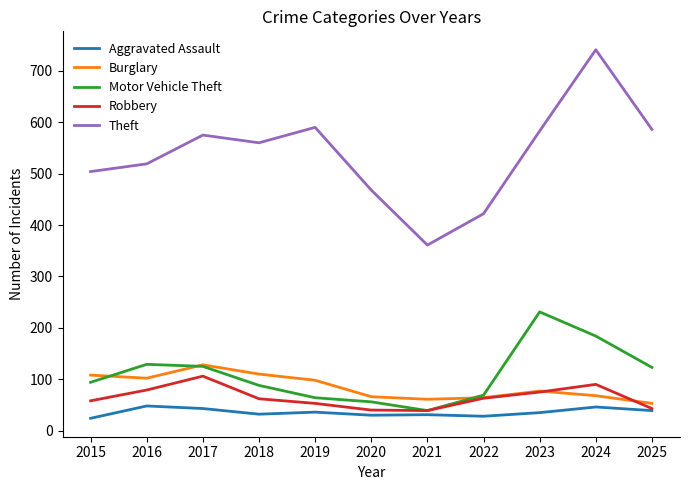

What is the sum of all Motor Vehicle Theft values?

1202